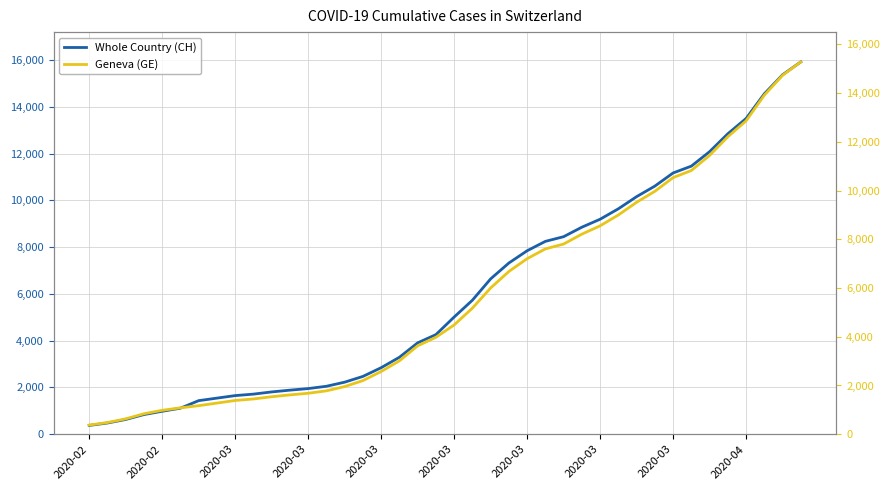

At which category is the sum across all series the highest?

39